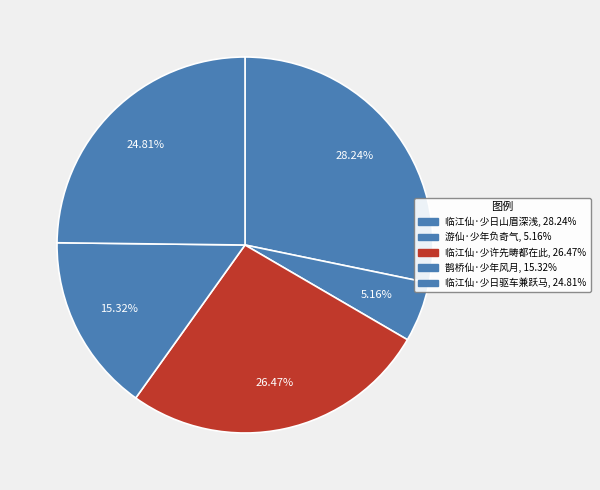

Does 游仙·少年负奇气 represent more than half of the total?

No